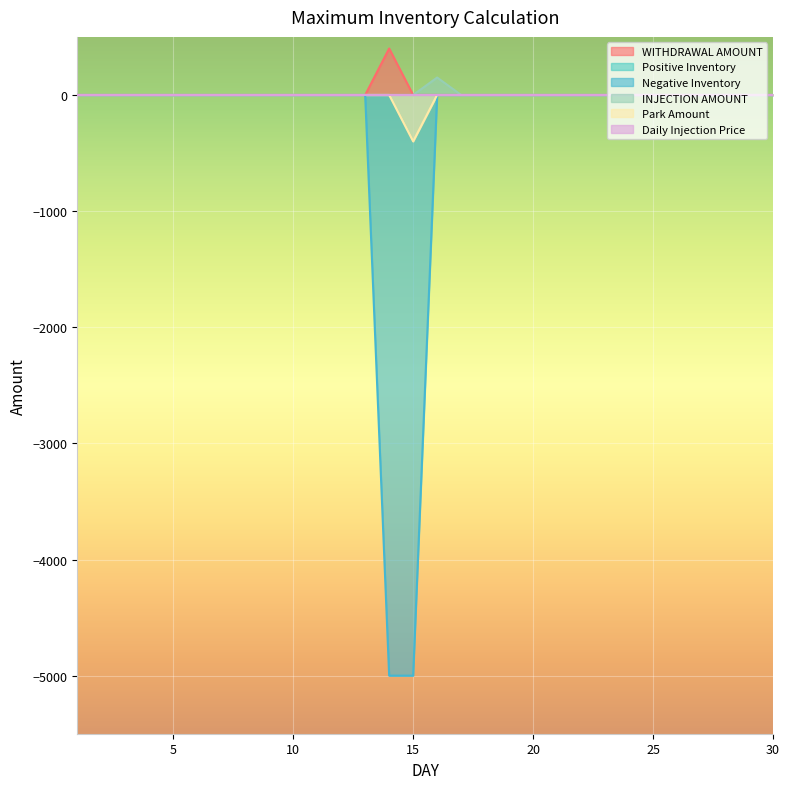

How many values in Negative Inventory are below zero?

2